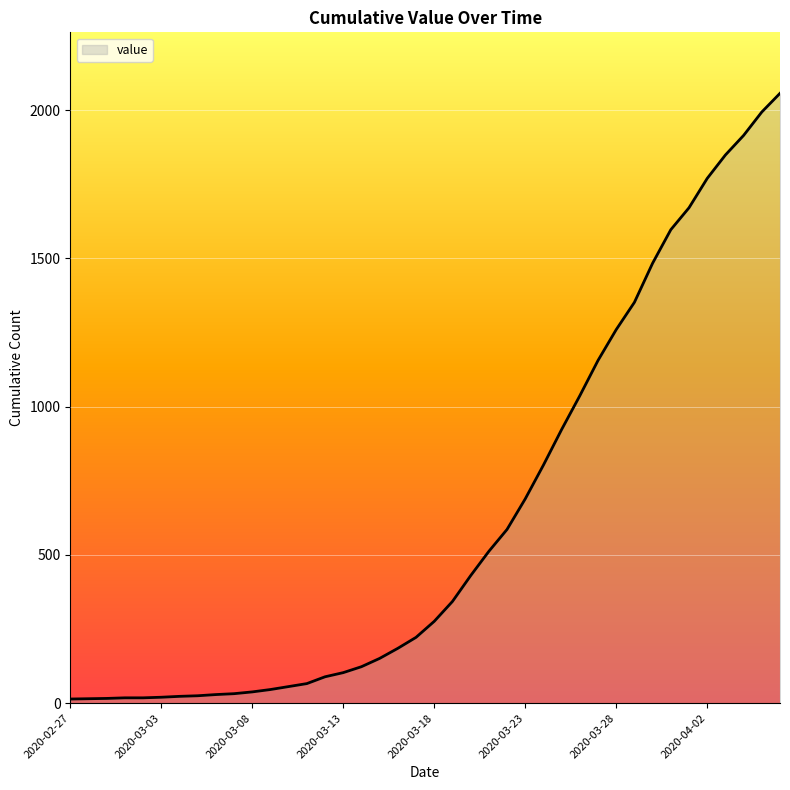

What is the greatest value displayed?

2057